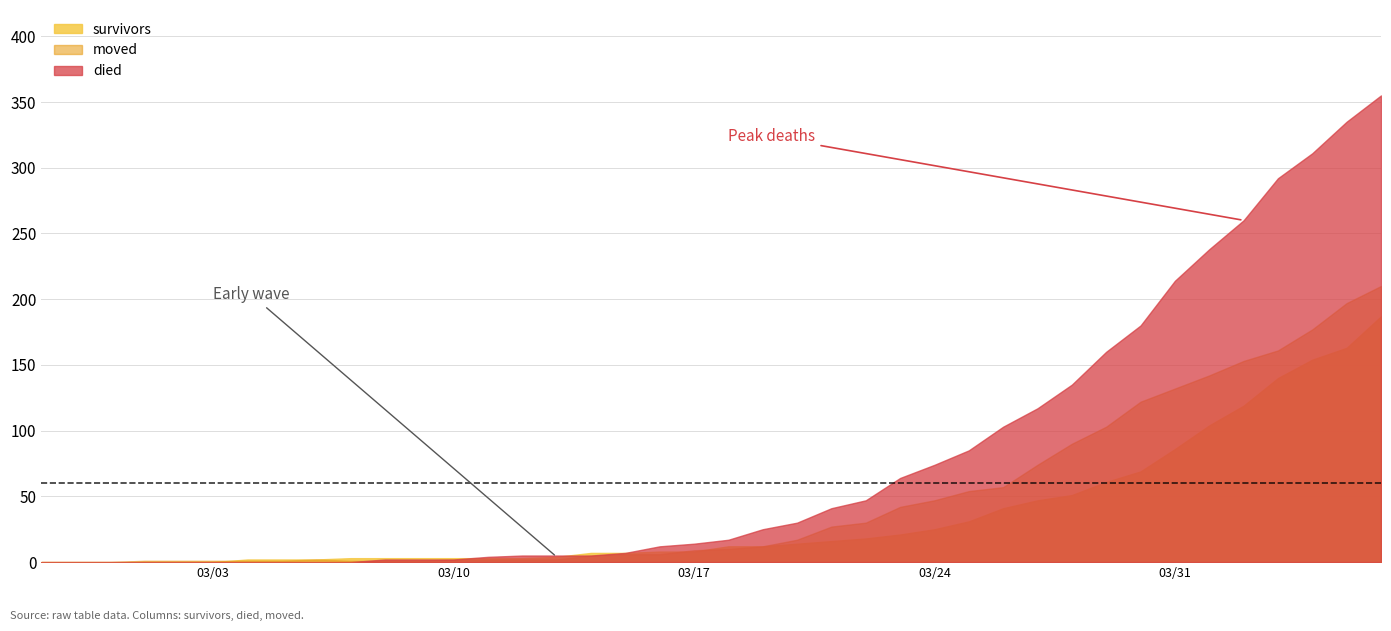

Count the number of categories in the chart.

40